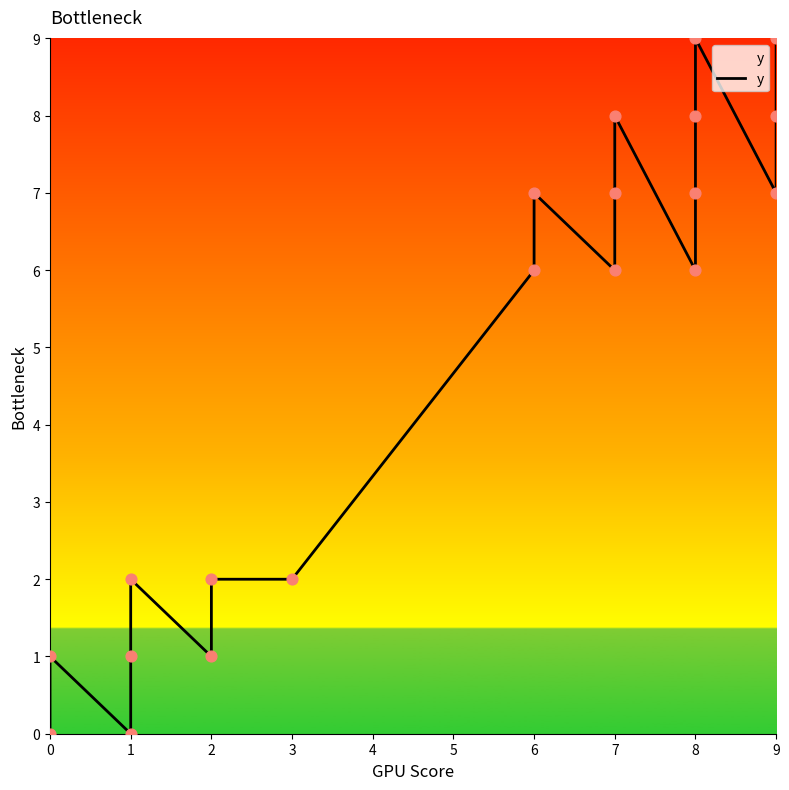

What is the change in value from 0 to 8?

+5